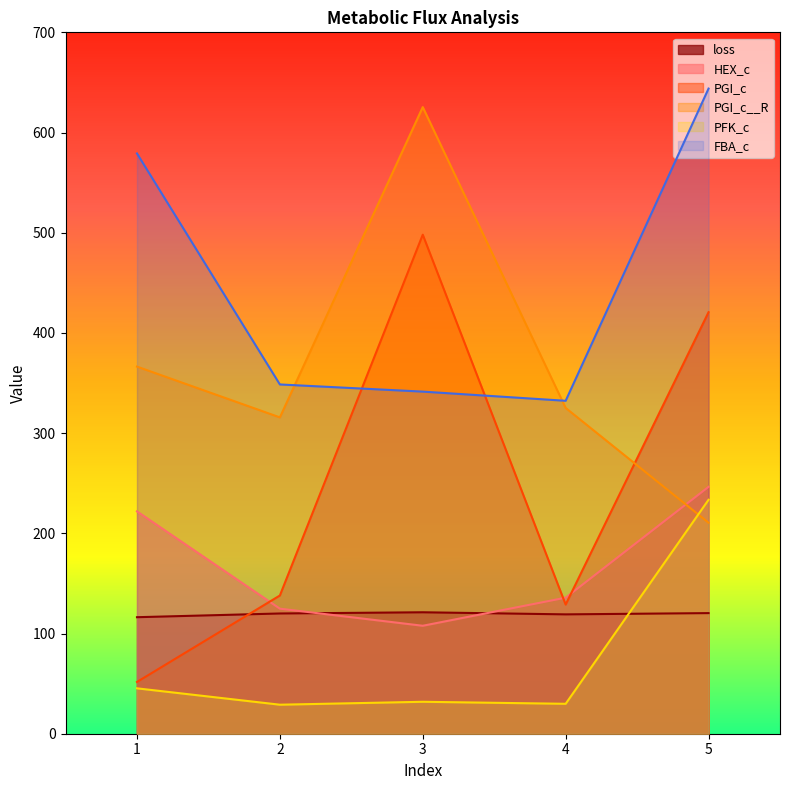

The value of FBA_c at 2 is 348.6. True or false?

True